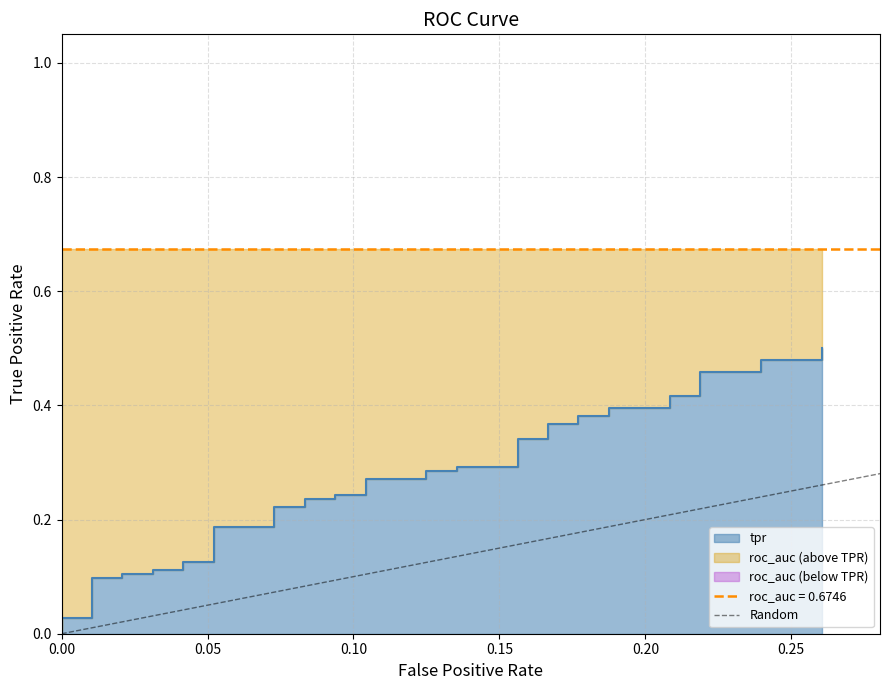

How many values are below 1?

1